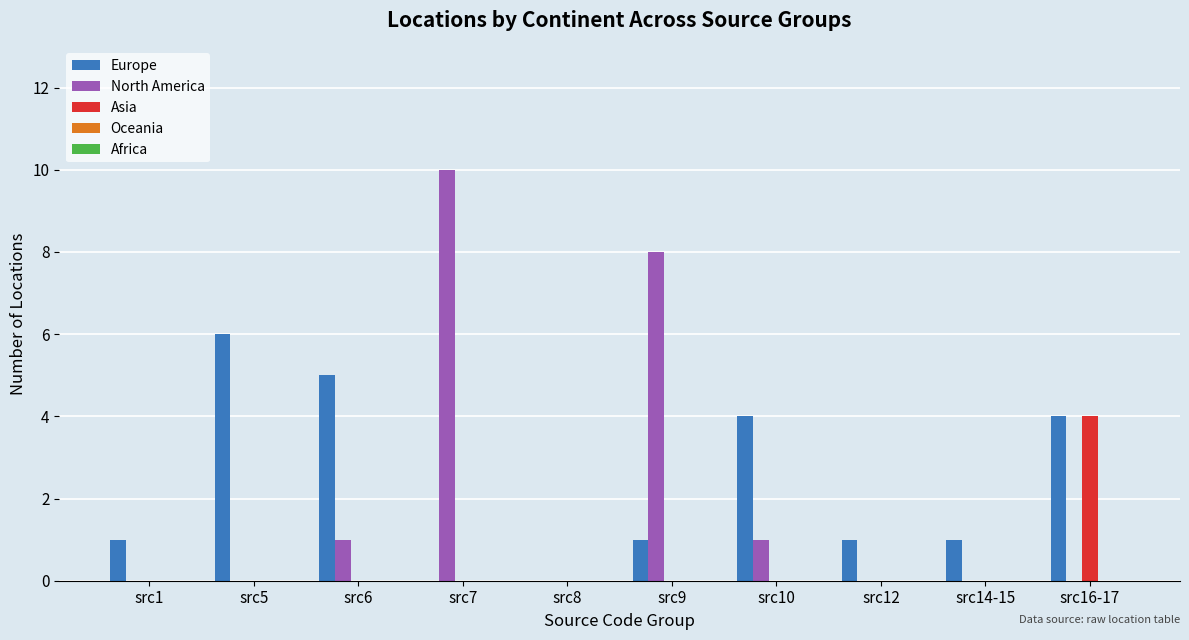

How many groups of bars are there?

10